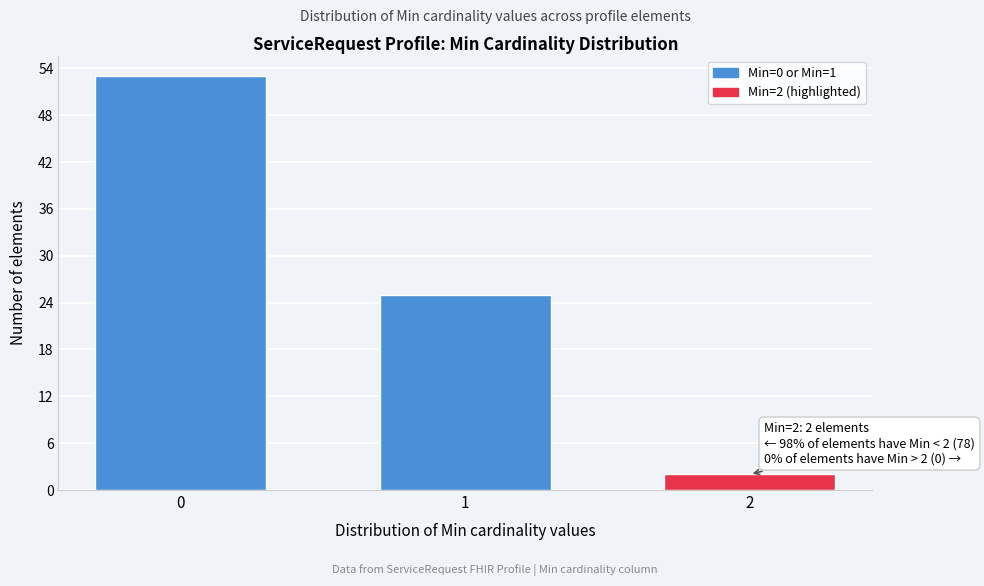

Reading left to right, what are all the values shown in this chart?

53	25	2